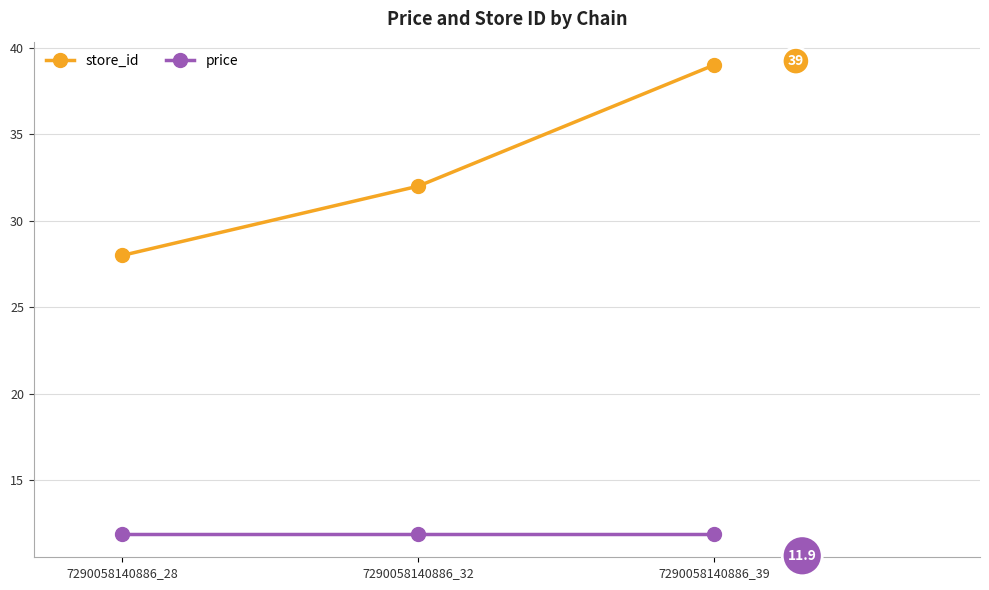

At which label is store_id closest to 33?

7290058140886_32